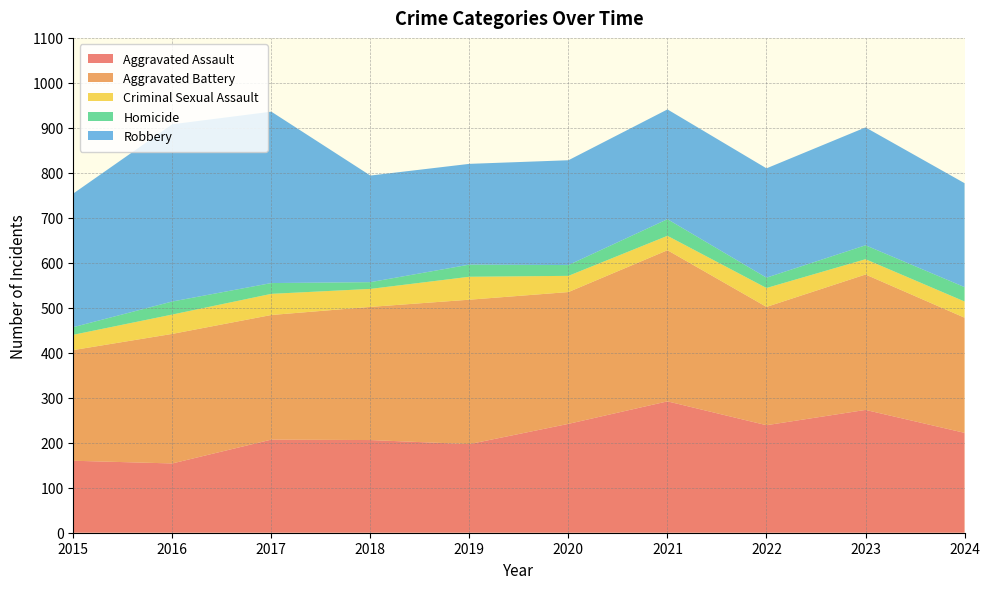

Reading left to right, list all the values displayed in this chart.

Aggravated Assault: 160	154	207	206	197	242	292	239	273	222
Aggravated Battery: 246	288	277	296	321	293	336	263	301	256
Criminal Sexual Assault: 34	43	47	40	51	36	32	42	34	36
Homicide: 17	29	24	15	27	24	37	23	31	32
Robbery: 297	394	381	237	224	233	244	243	262	231